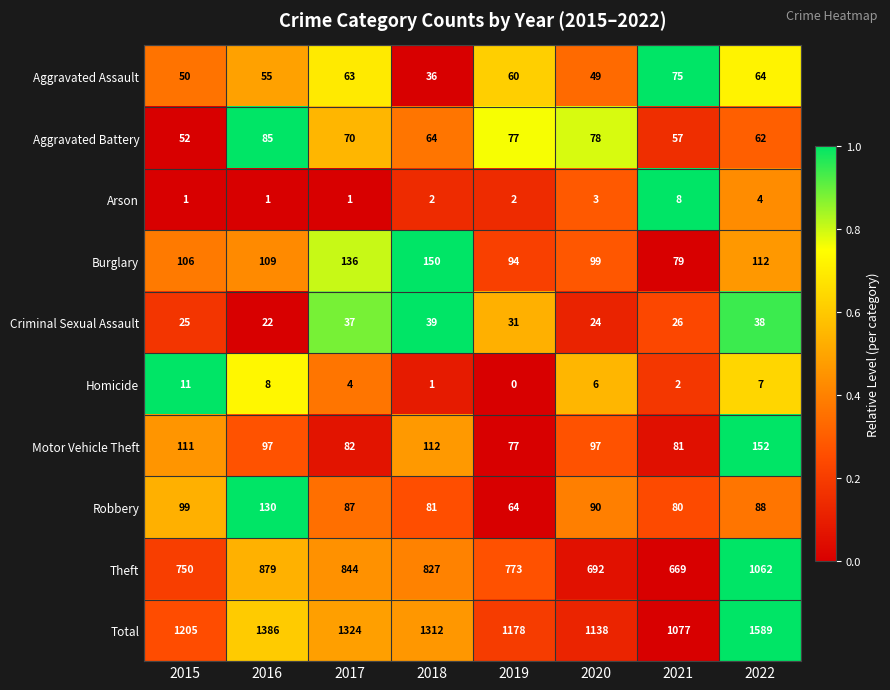

At 2017, list the series in order from smallest to largest.

Arson, Homicide, Criminal Sexual Assault, Aggravated Assault, Aggravated Battery, Motor Vehicle Theft, Robbery, Burglary, Theft, Total